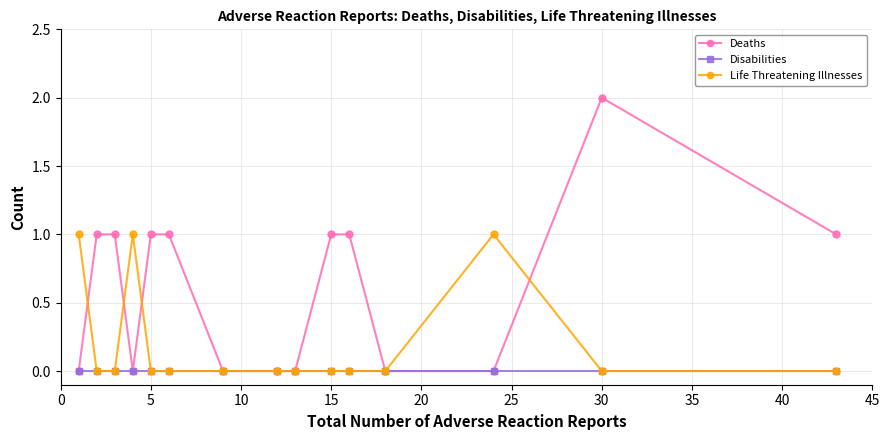

Which series has the largest range (max minus min)?

Deaths